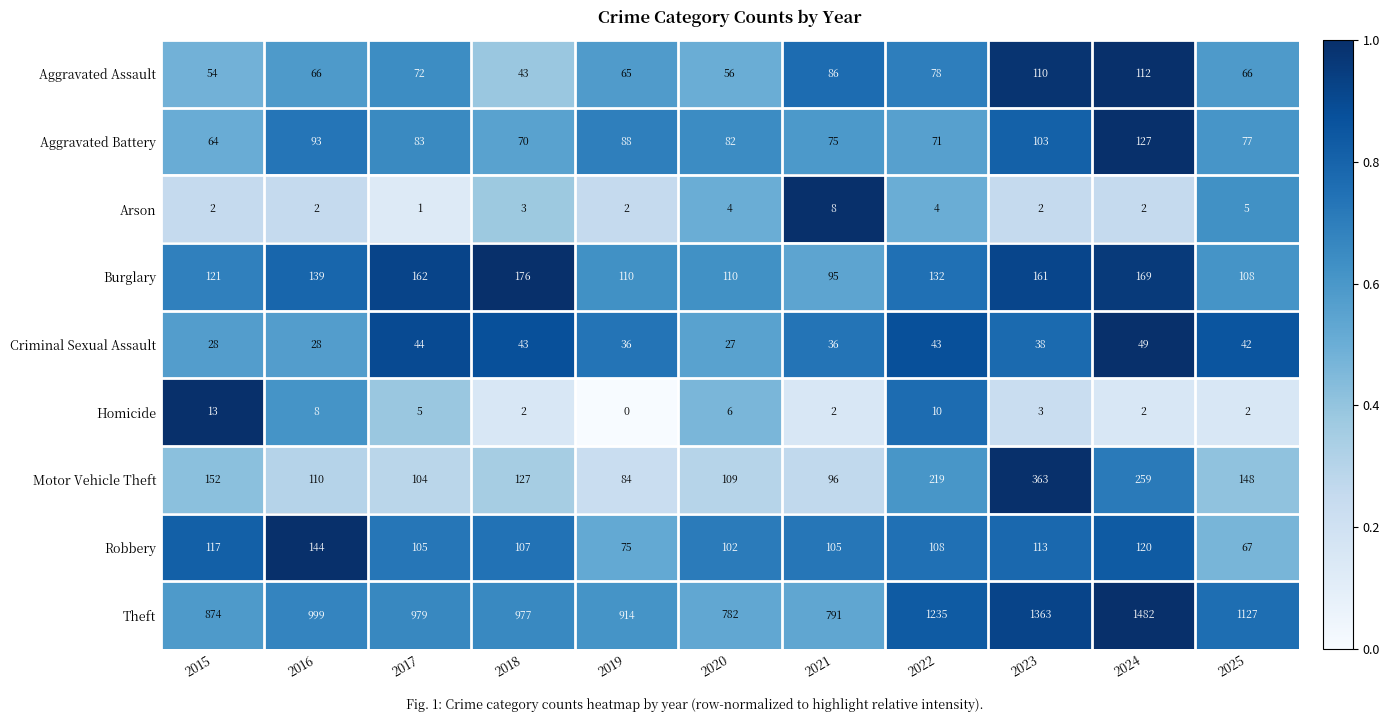

What is the difference between the Theft values at 2016 and 2015?

125